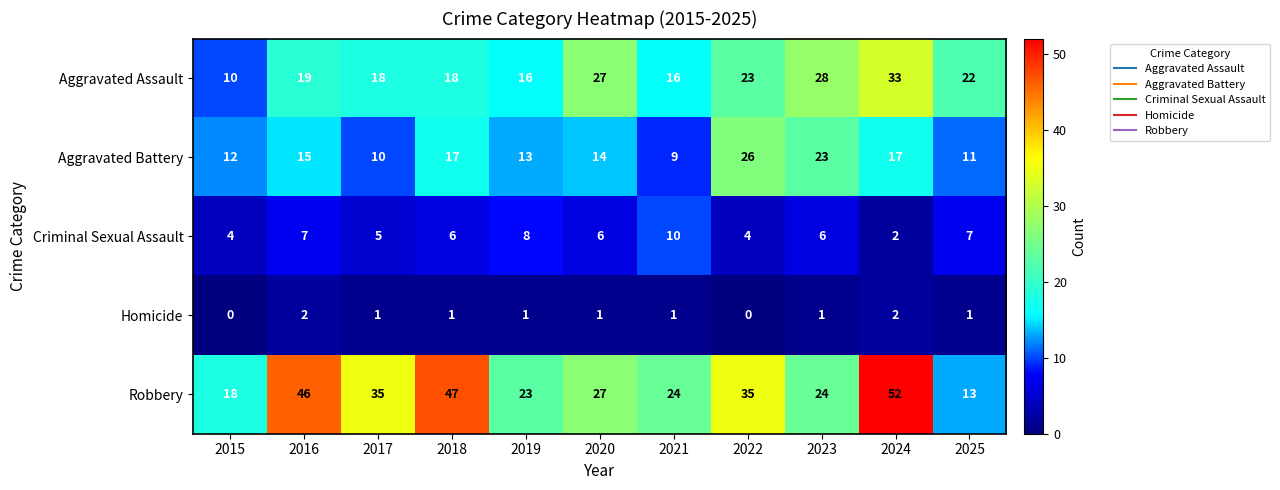

At which label does Robbery reach its minimum?

2025